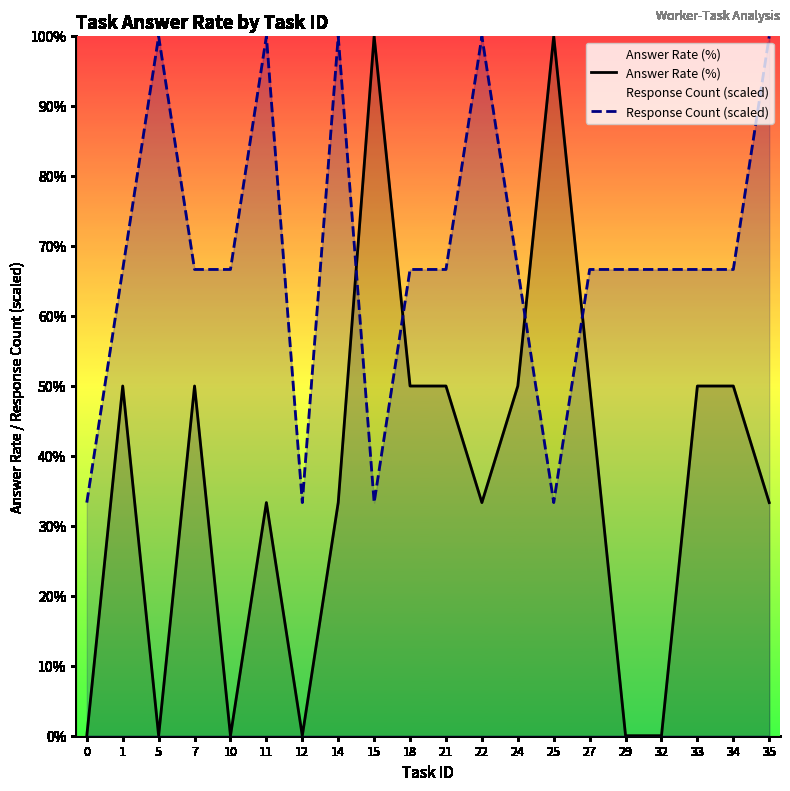

True or false: Response Count (scaled) and Answer Rate (%) intersect in this chart.

True